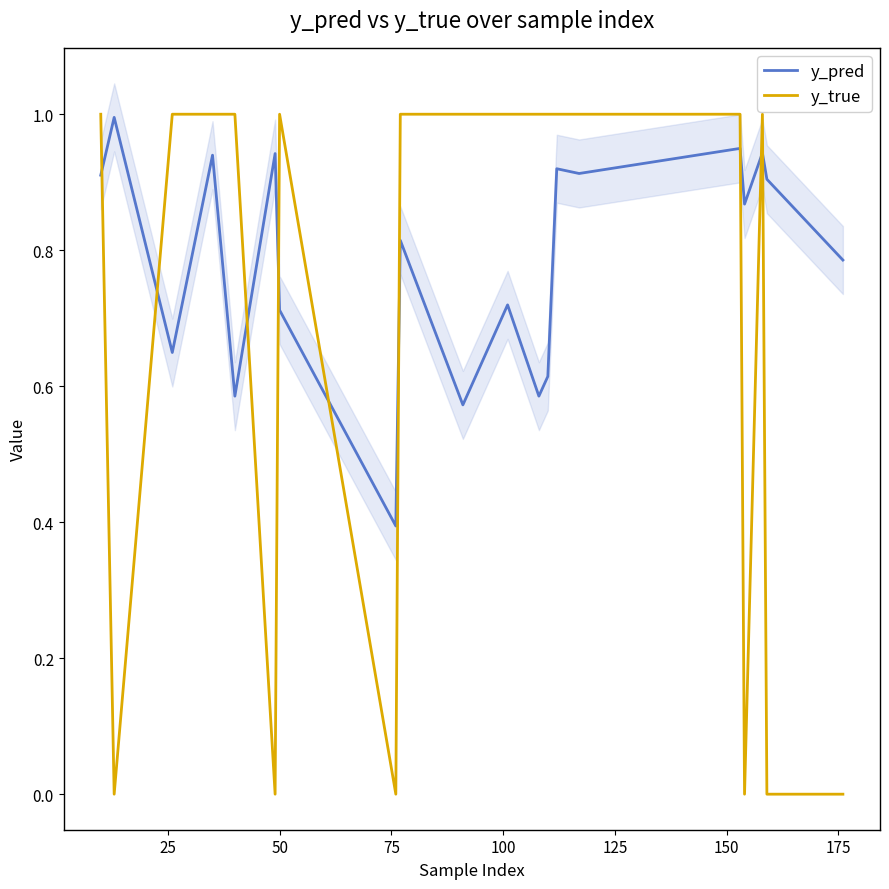

Count the number of categories in the chart.

20